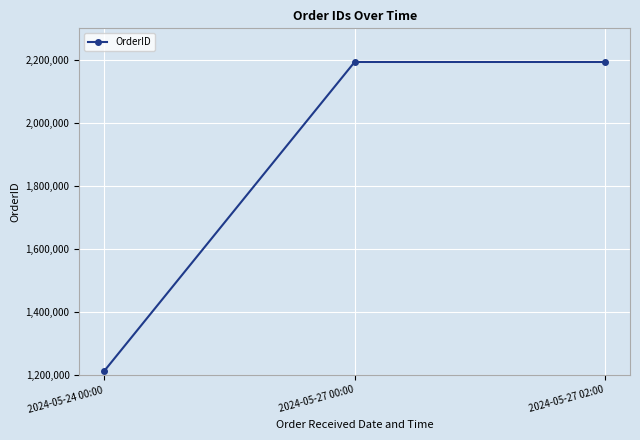

What is the change in value from 2024-05-27 00:00 to 2024-05-27 02:00?

+1